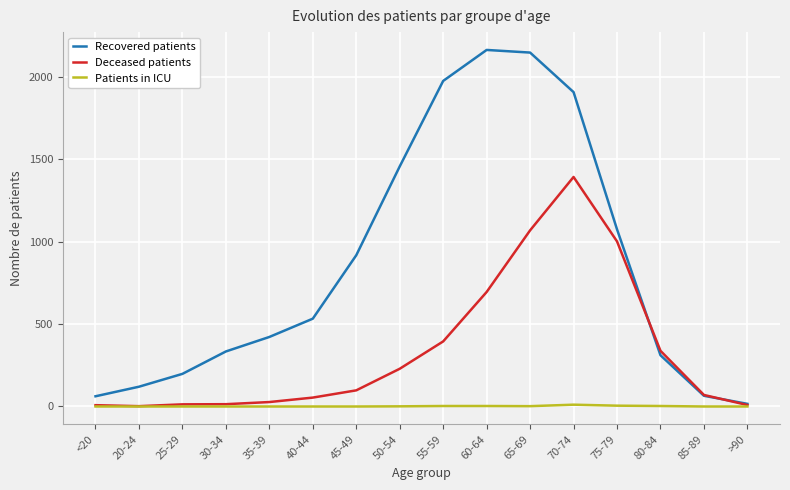

What is the greatest value displayed?

2164